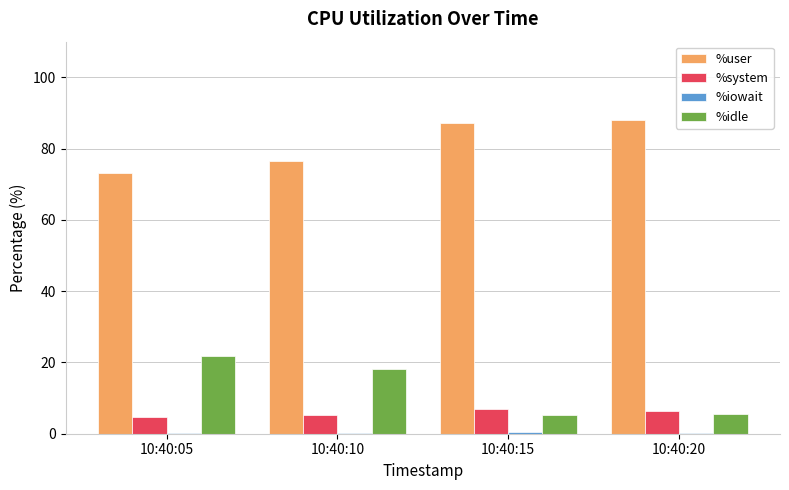

At which label is %idle closest to 13?

10:40:10